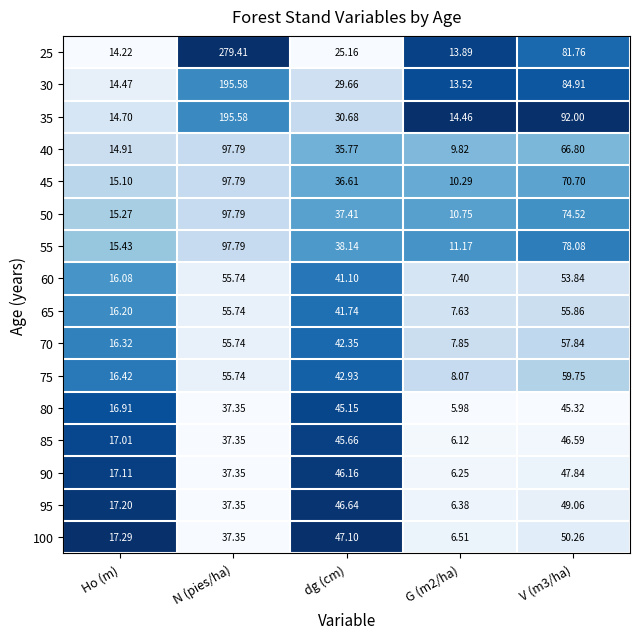

At which category is the sum across all series the highest?

N (pies/ha)